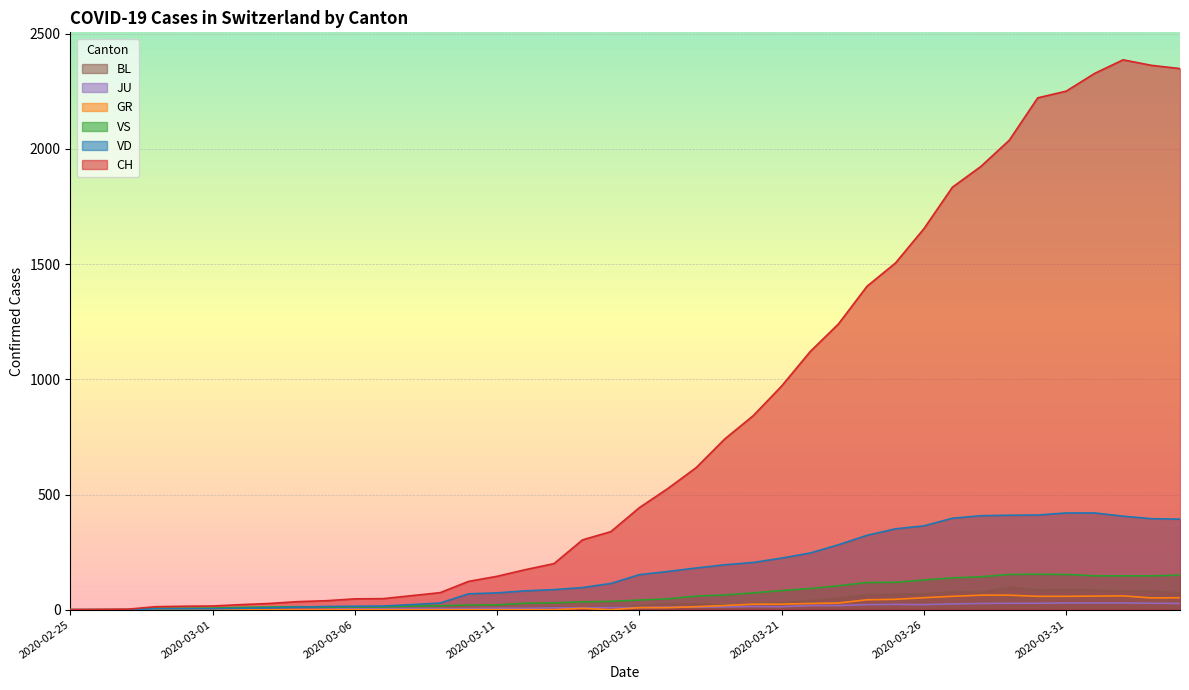

What position from the right is 2020-03-11?

25